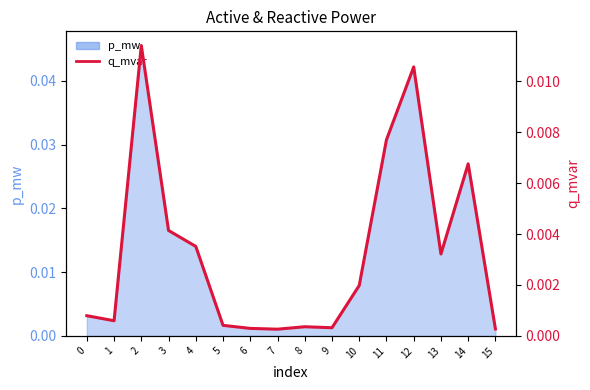

True or false: the data shows 0.0 at 9.

True